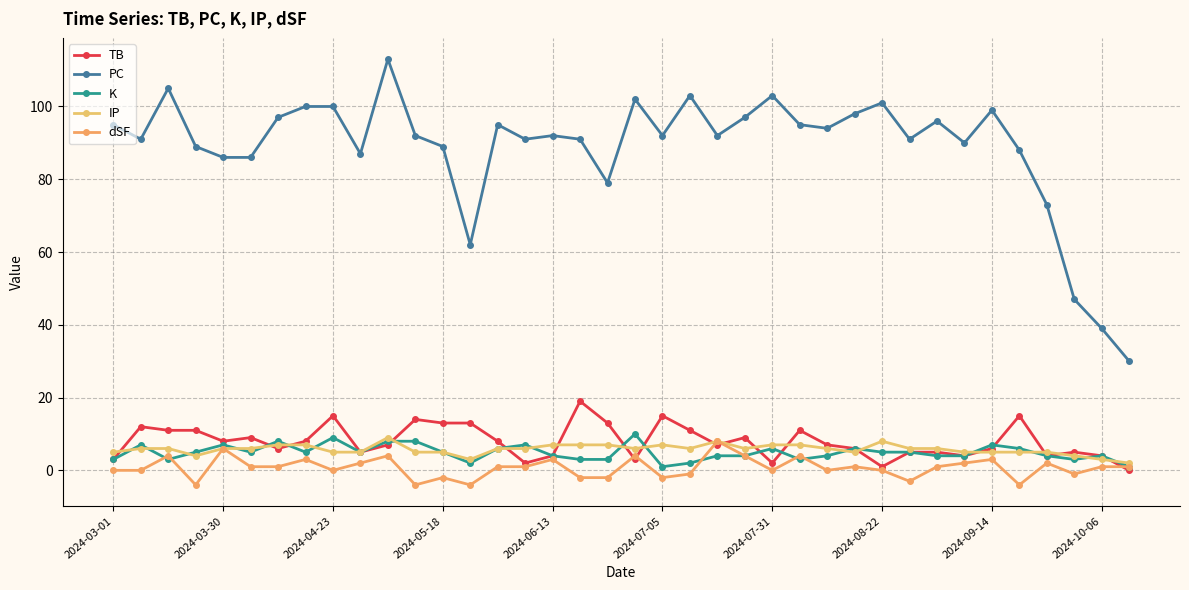

What is the average value of the TB series?

8